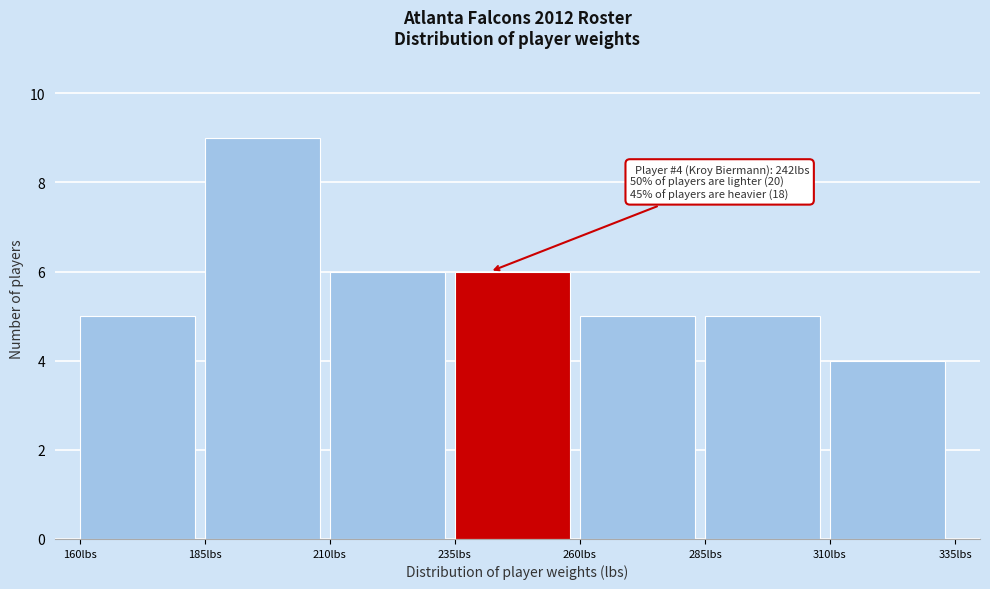

Which range on the x-axis has the tallest bar?

185 to 210